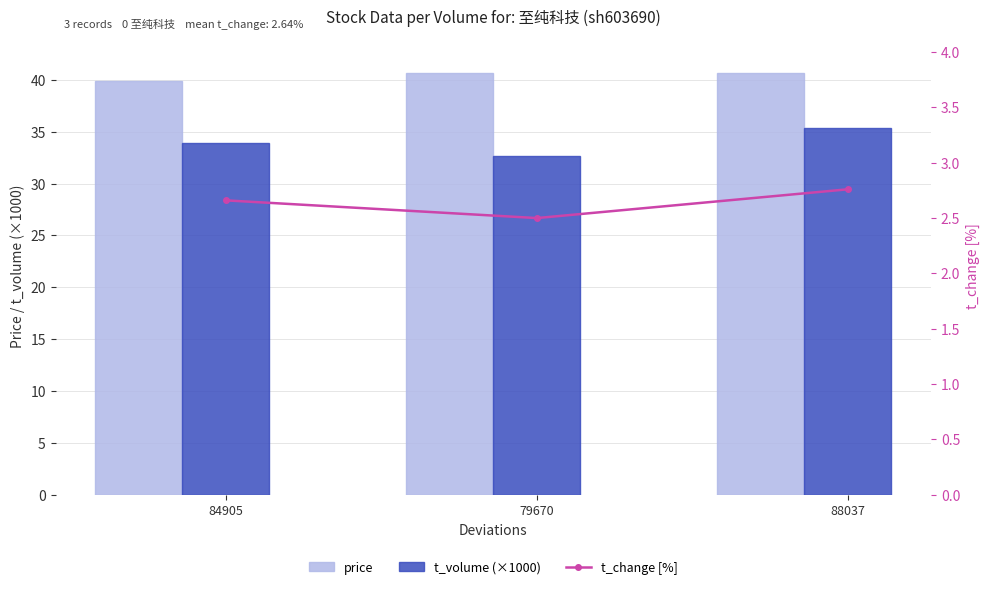

How many values in the price series are below 40?

1